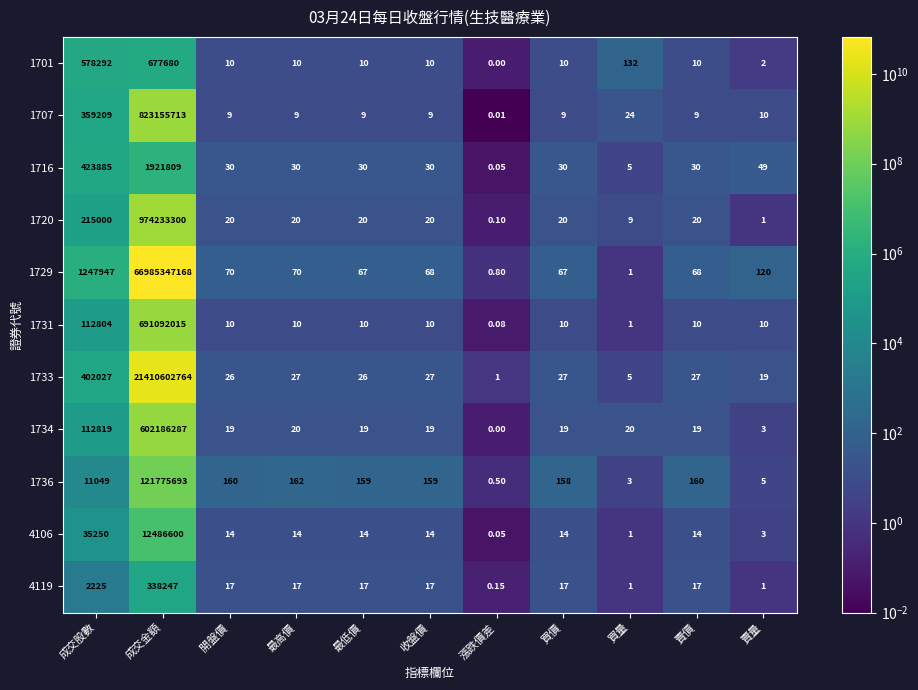

Which series has the largest total across all categories?

1729